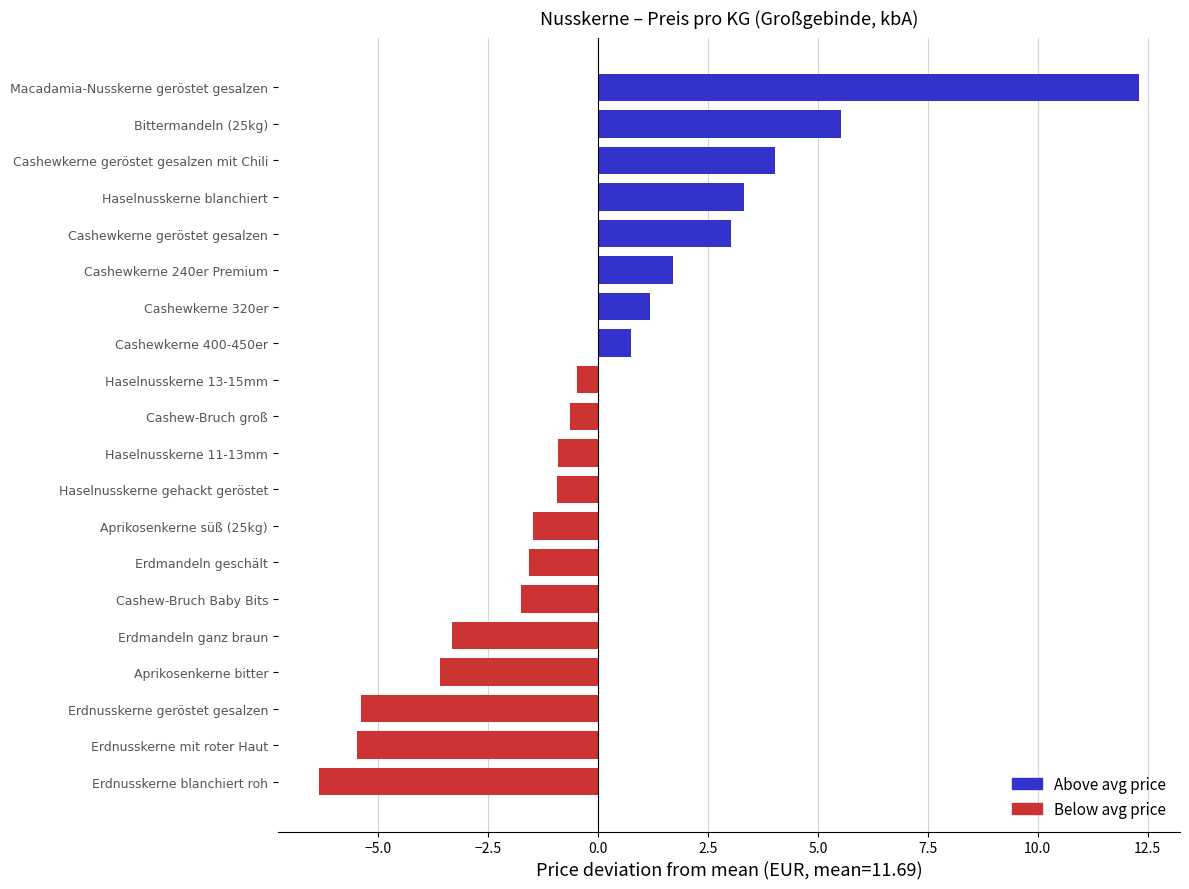

The value at Aprikosenkerne bitter is 3.0. True or false?

False